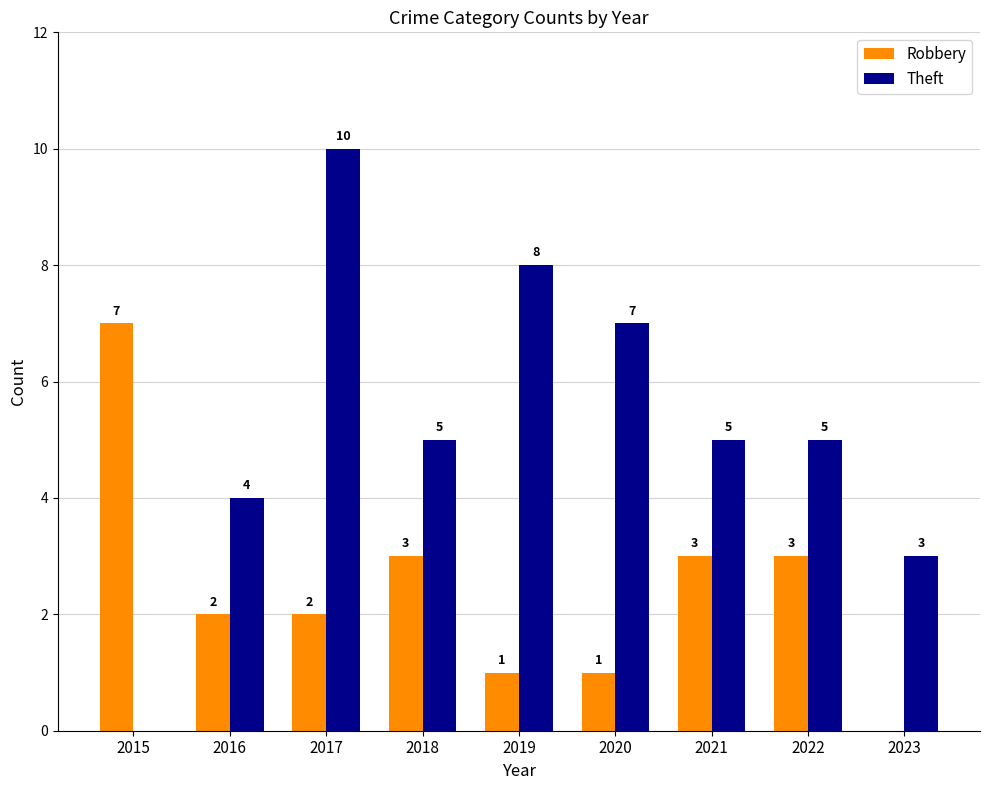

Reading right to left, extract all data points from this chart.

Robbery: 2023=0	2022=3	2021=3	2020=1	2019=1	2018=3	2017=2	2016=2	2015=7
Theft: 2023=3	2022=5	2021=5	2020=7	2019=8	2018=5	2017=10	2016=4	2015=0